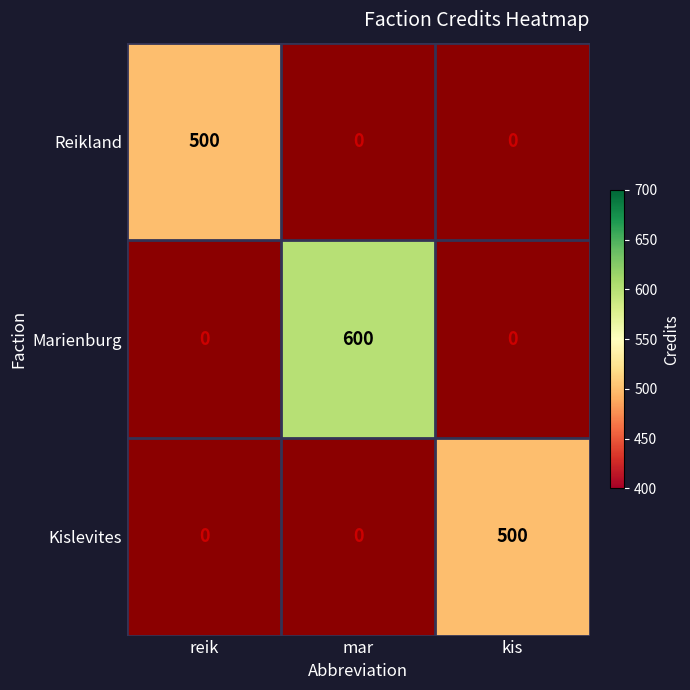

The Reikland series shows 500 at reik. True or false?

True